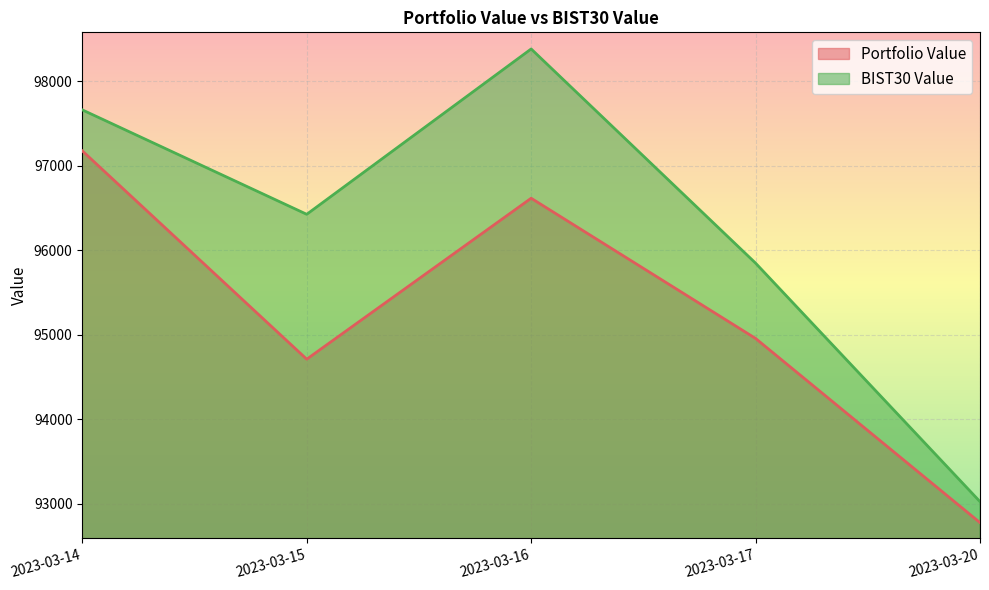

At 2023-03-20, list the series in order from smallest to largest.

Portfolio Value, BIST30 Value